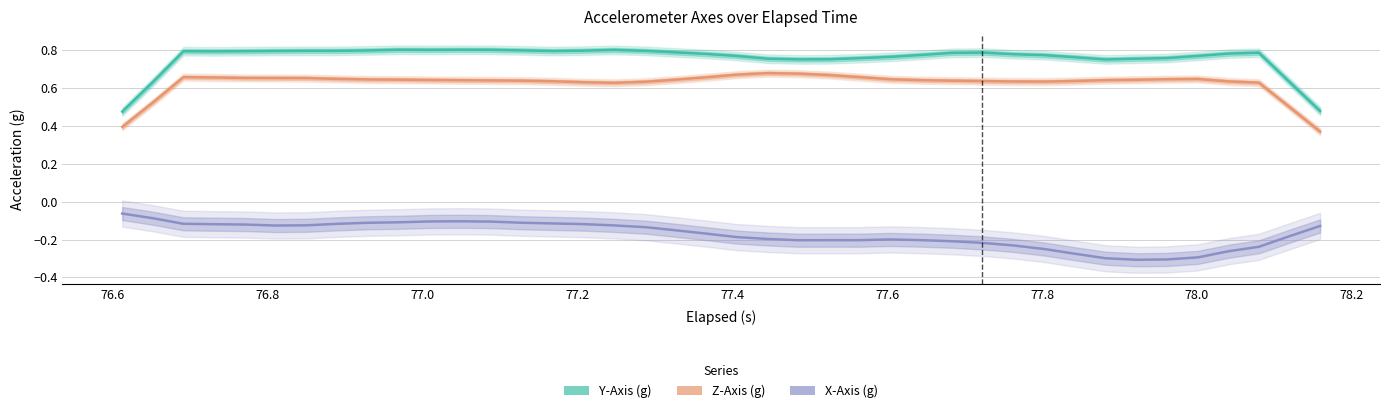

Which series has the widest spread of values?

Y-Axis (g)